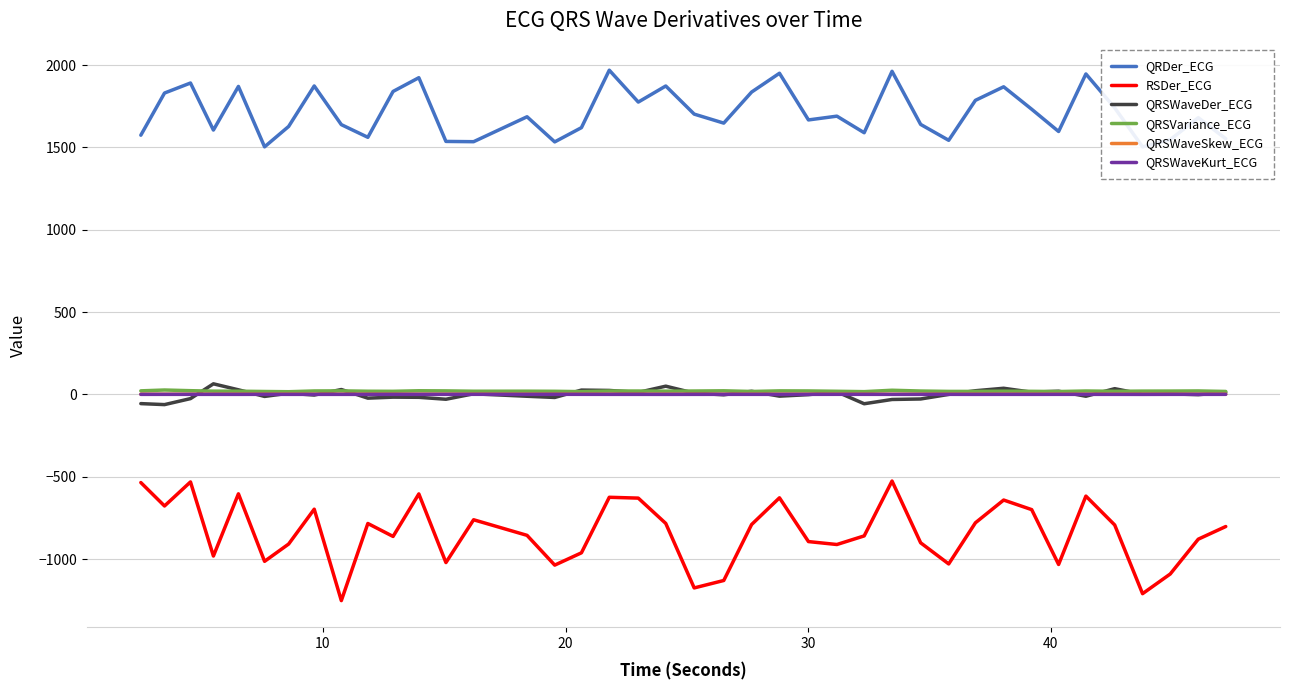

True or false: RSDer_ECG and QRSWaveDer_ECG cross at least once.

False